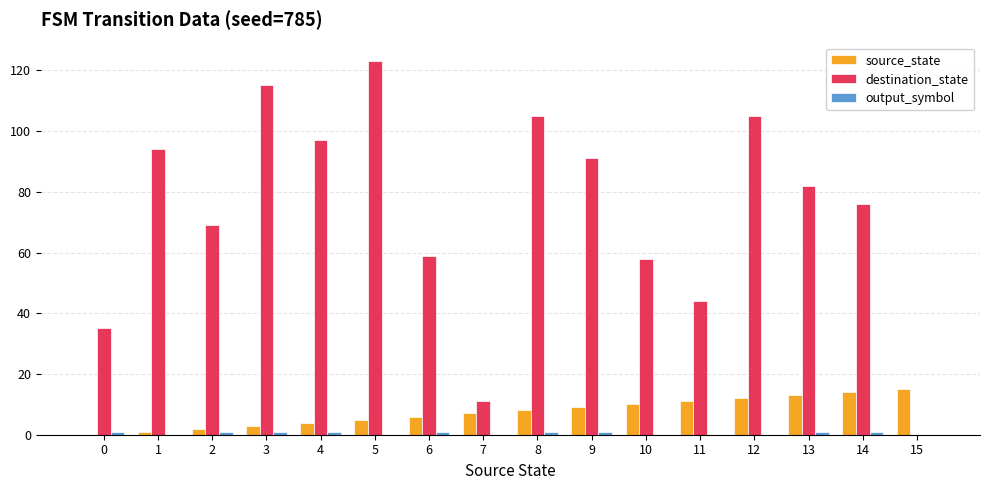

The value of source_state at 8 is 14. True or false?

False